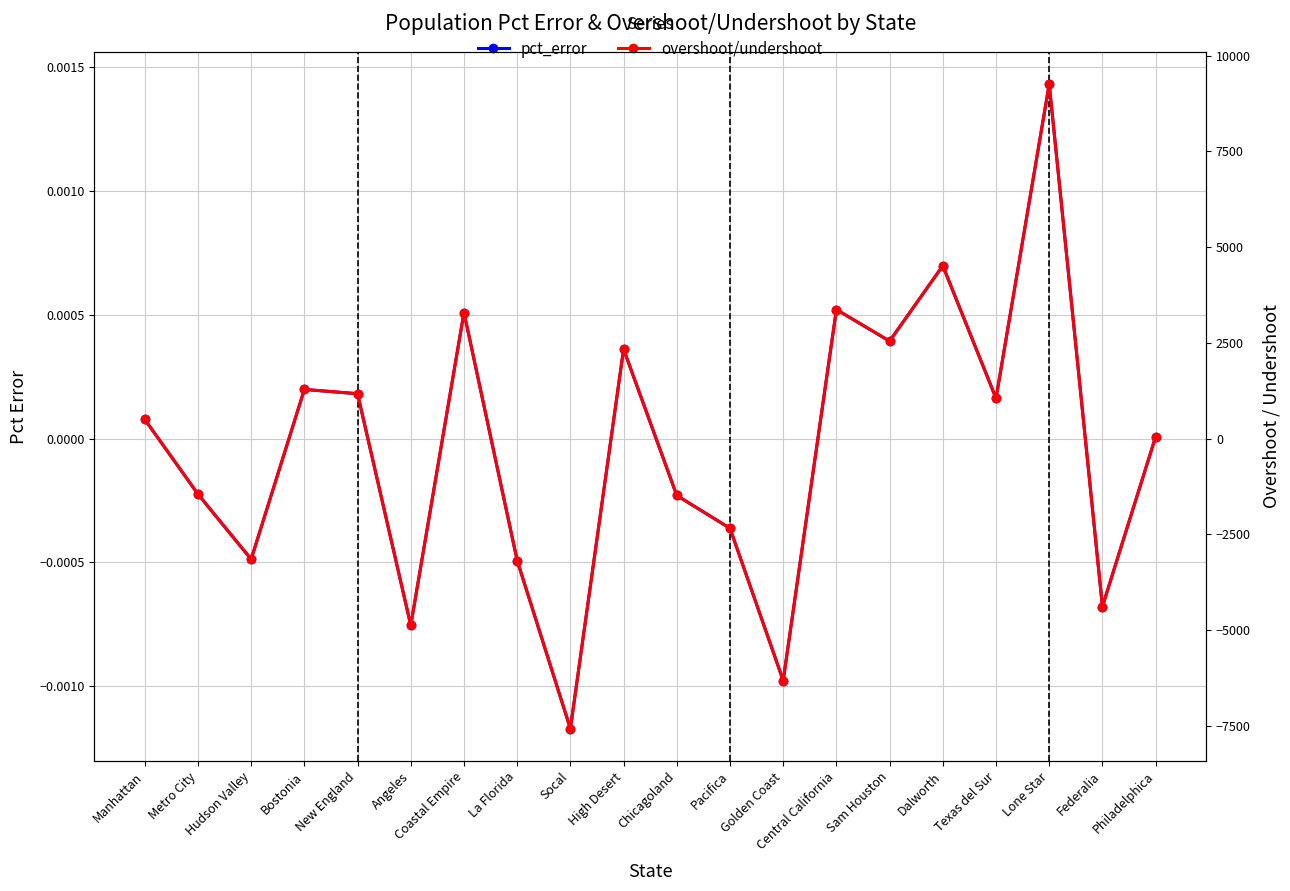

What is the label of the 13th point from the right?

La Florida